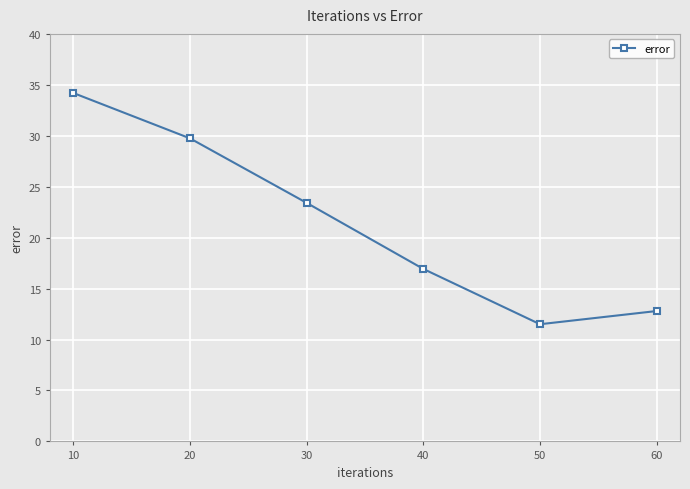

Rank the categories by value from lowest to highest.

50, 60, 40, 30, 20, 10